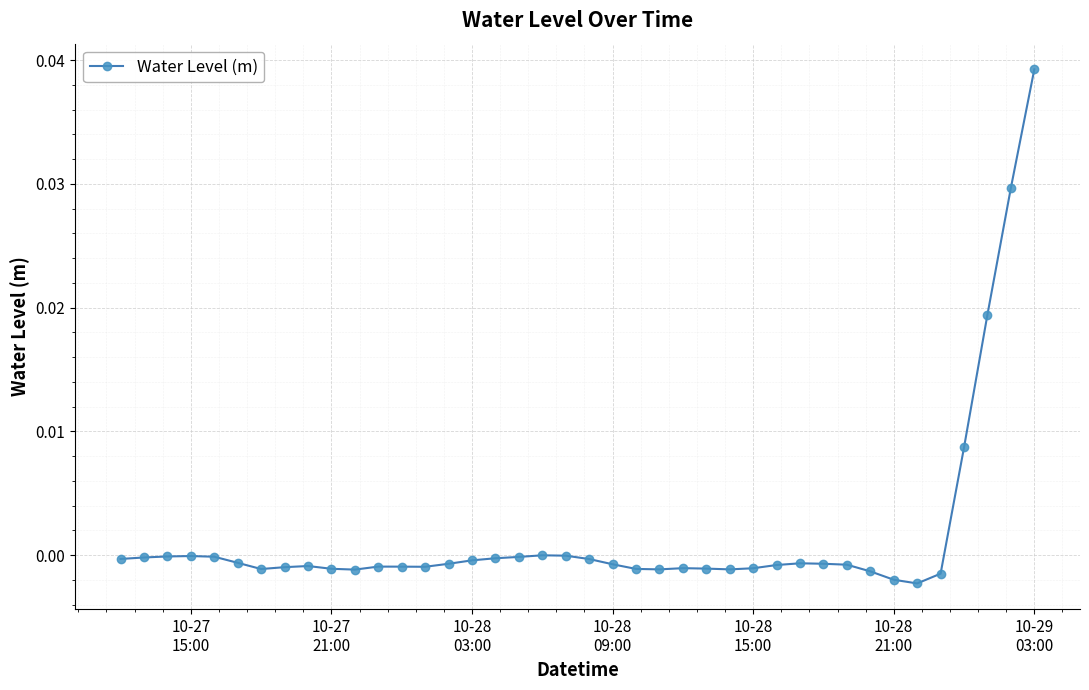

True or false: there are more than 2 points higher than both neighbors.

True